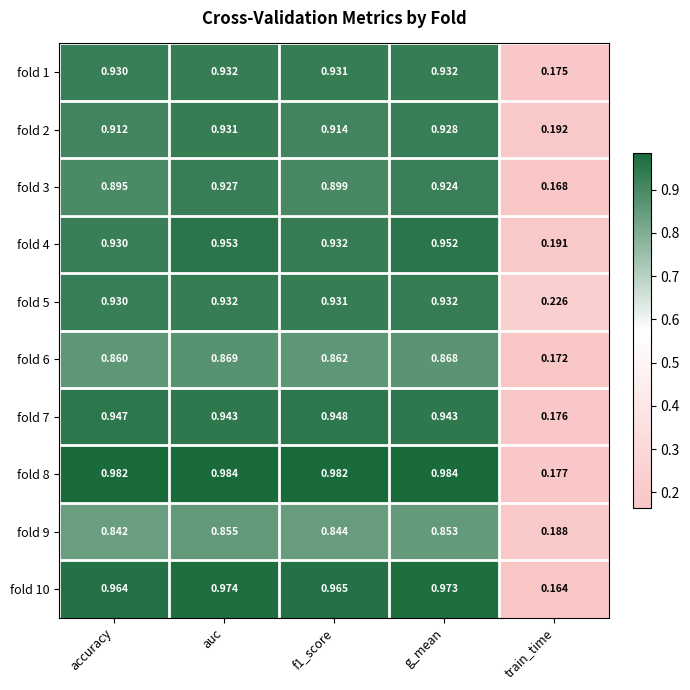

What is the total value across all series at f1_score?

9.2